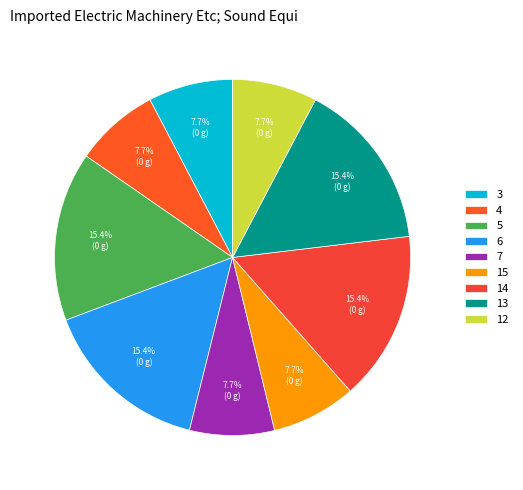

Is the sum of 13 and 3 greater than half?

No